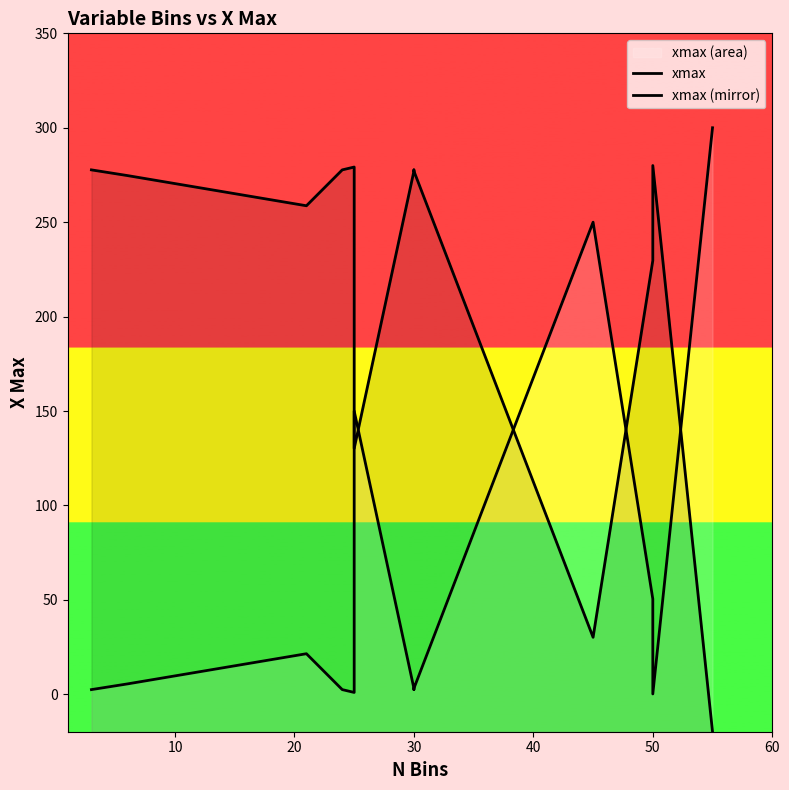

Rank the series by their average value, from lowest to highest.

xmax, xmax (mirror)